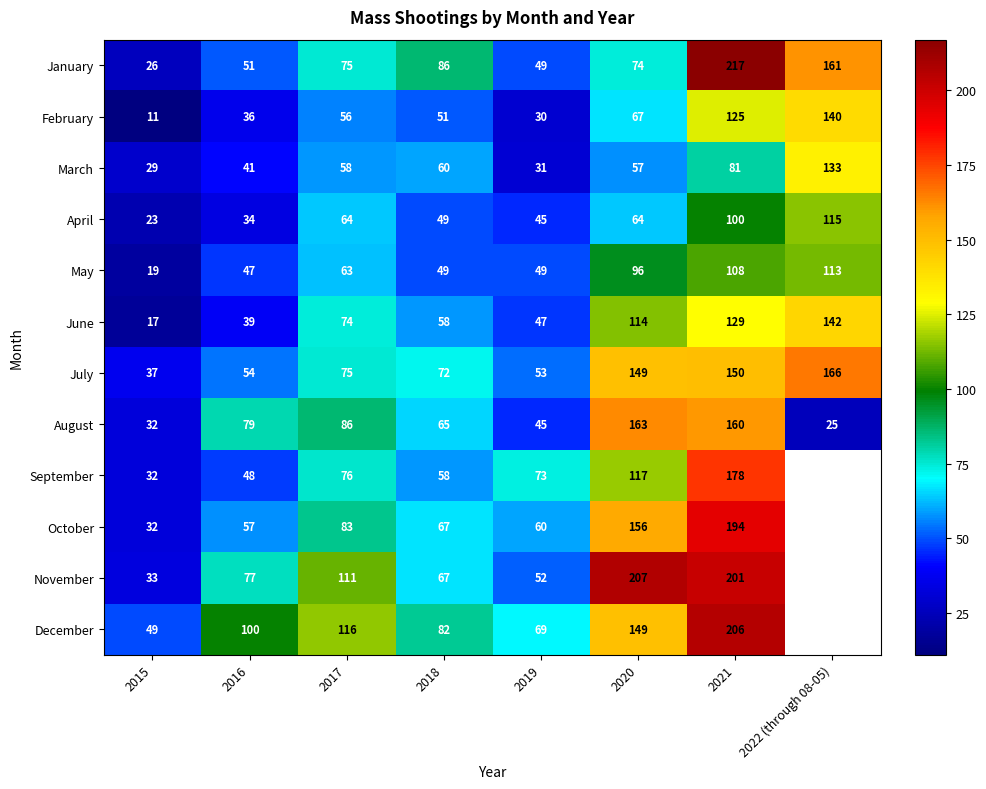

At how many categories does at least one series exceed 144?

3